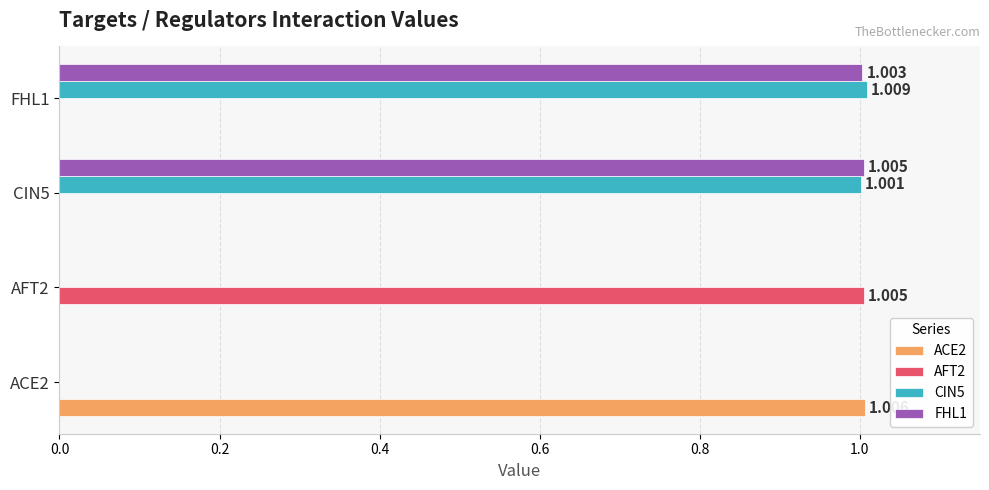

Is the value of CIN5 at ACE2 greater than the value of FHL1 at CIN5?

No